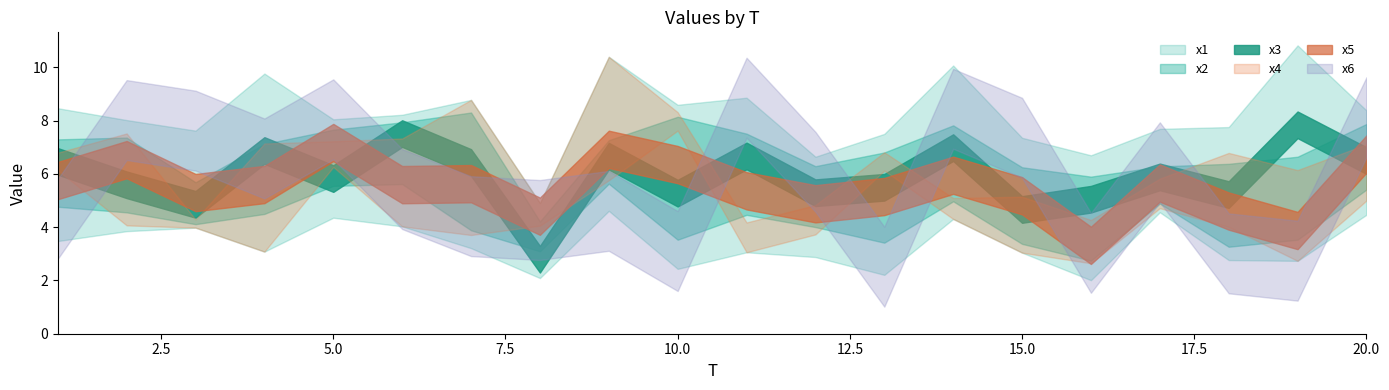

Where is x1 nearest to the value 6?

14